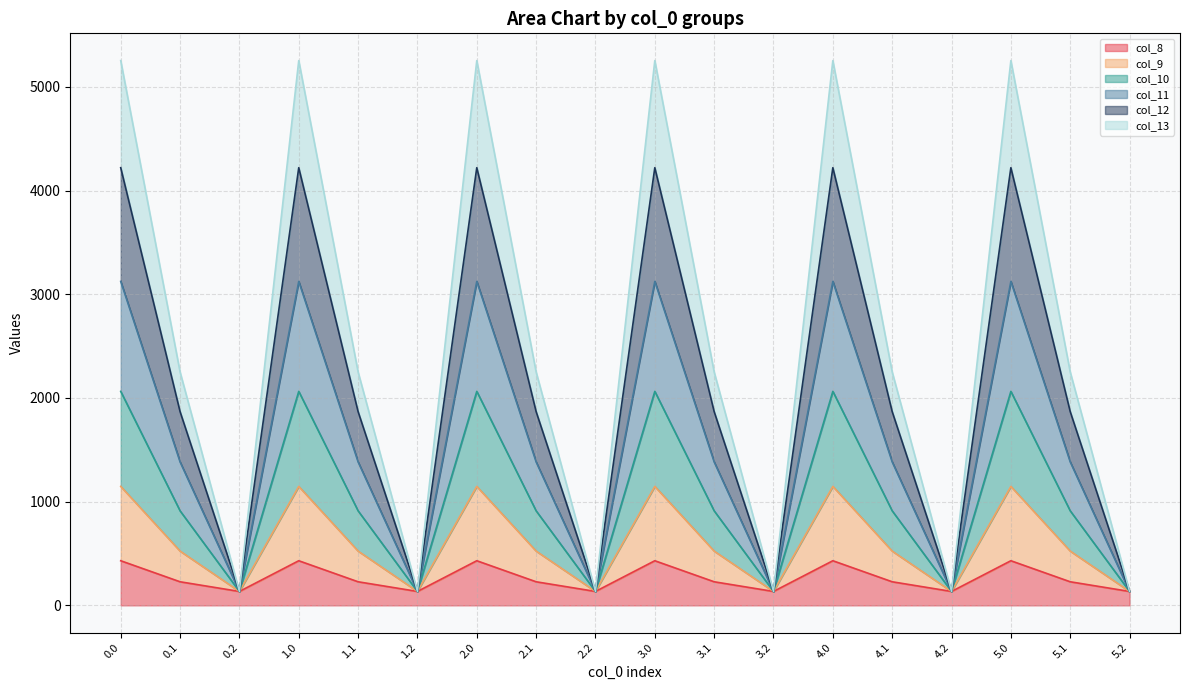

Rank the categories by col_10 value from highest to lowest.

0.0, 1.0, 2.0, 3.0, 4.0, 5.0, 0.1, 1.1, 2.1, 3.1, 4.1, 5.1, 0.2, 1.2, 2.2, 3.2, 4.2, 5.2